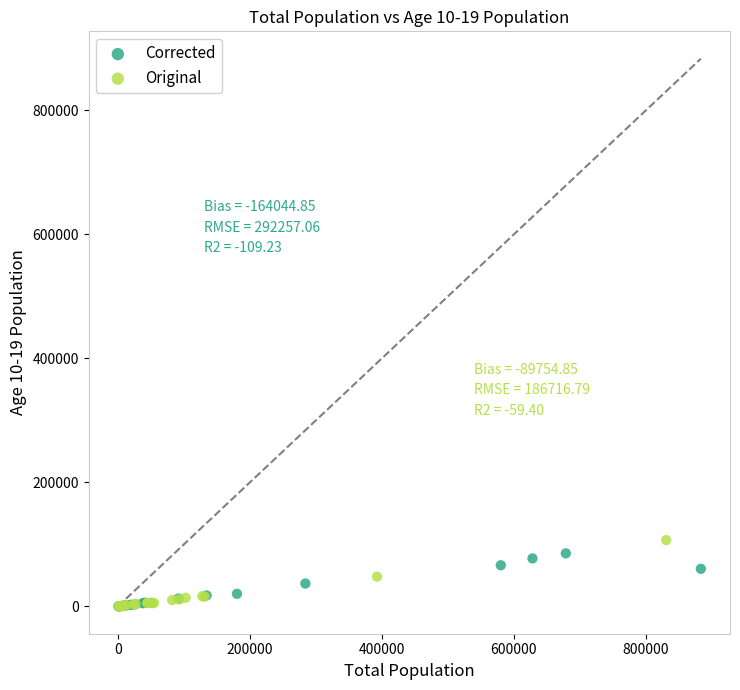

What are all the series names shown in the legend?

Corrected, Original